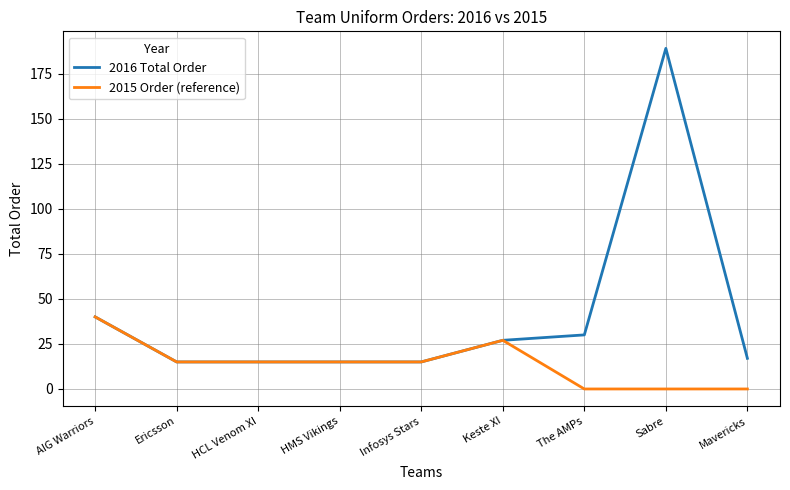

At how many categories does at least one series exceed 66?

1